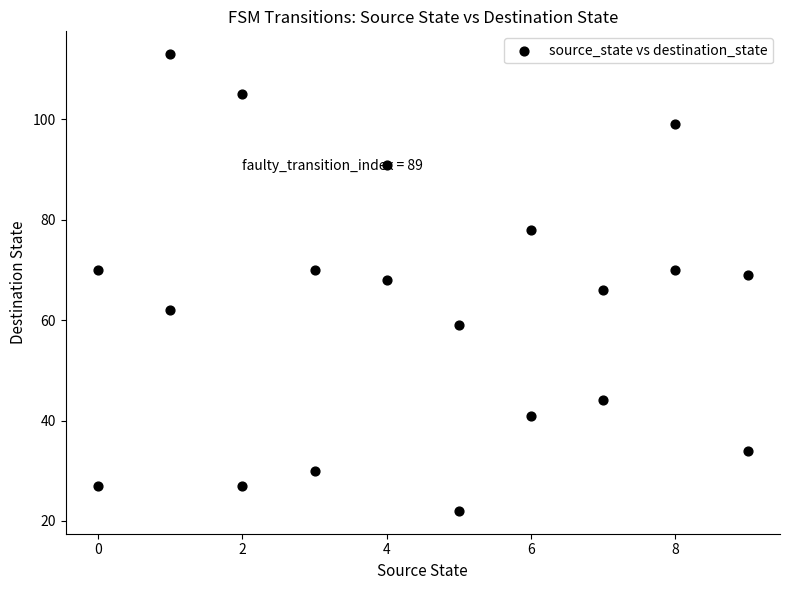

What is the range of Y values (max minus min)?

91